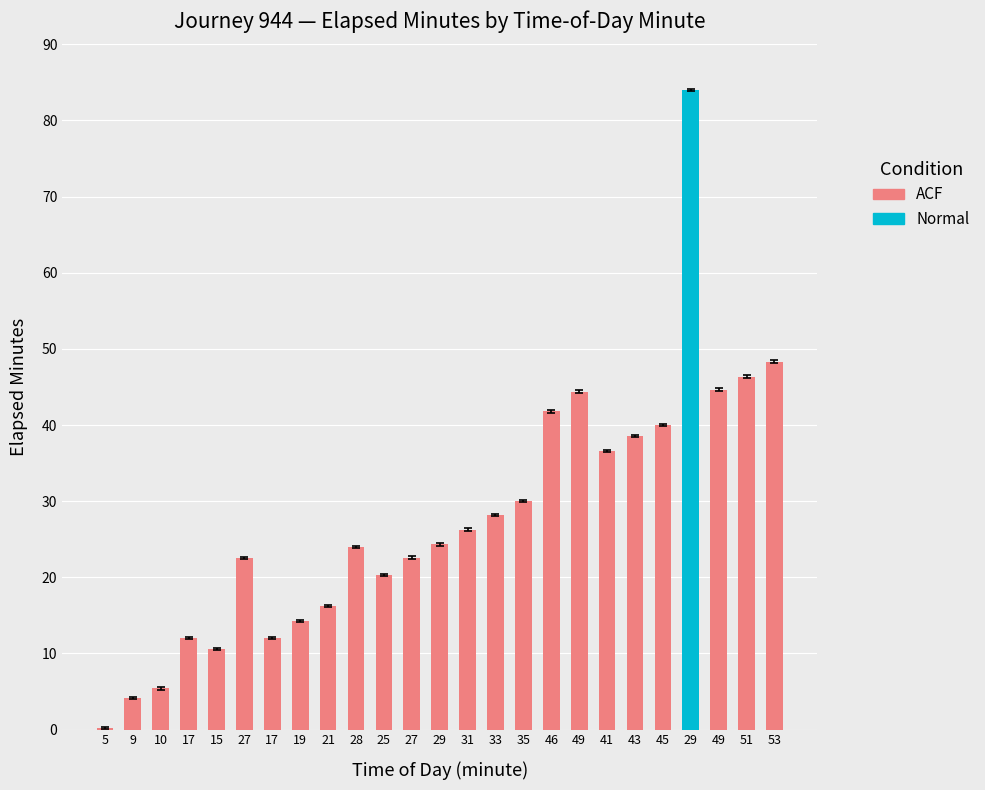

How many data points are above 24?

14